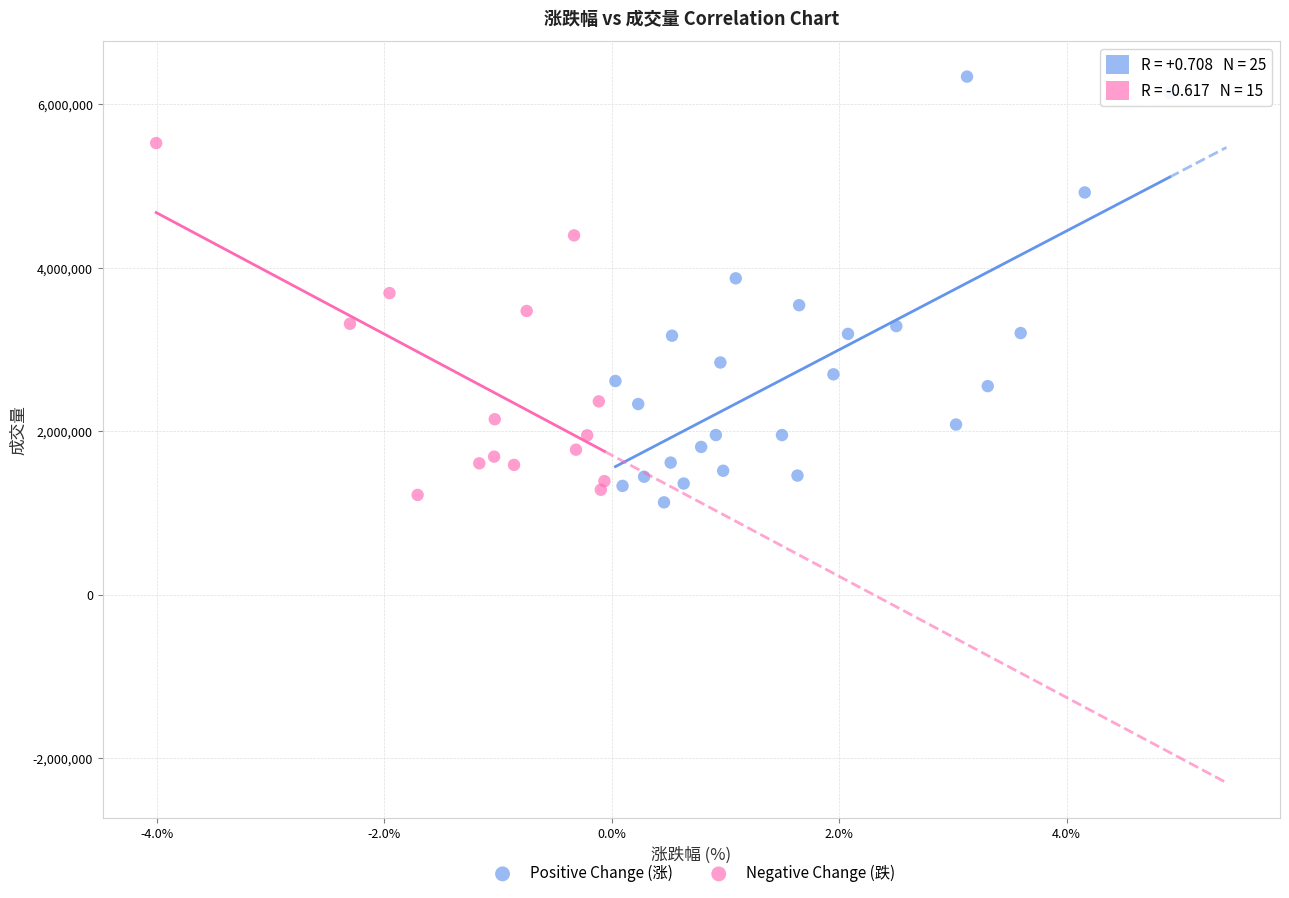

Which series contains the highest Y value?

Positive Change (涨)